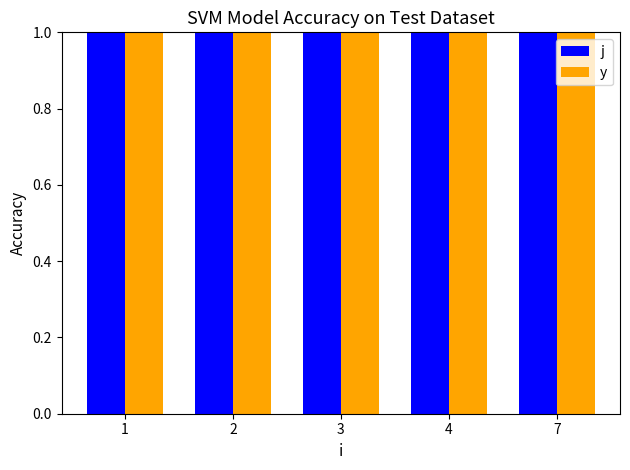

At which category is the sum across all series the highest?

2